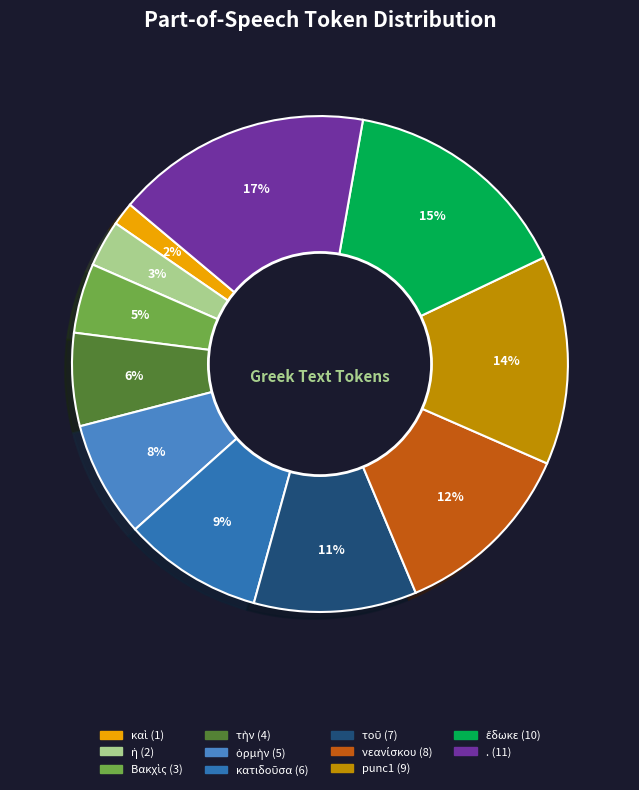

Count the number of slices in the pie.

11